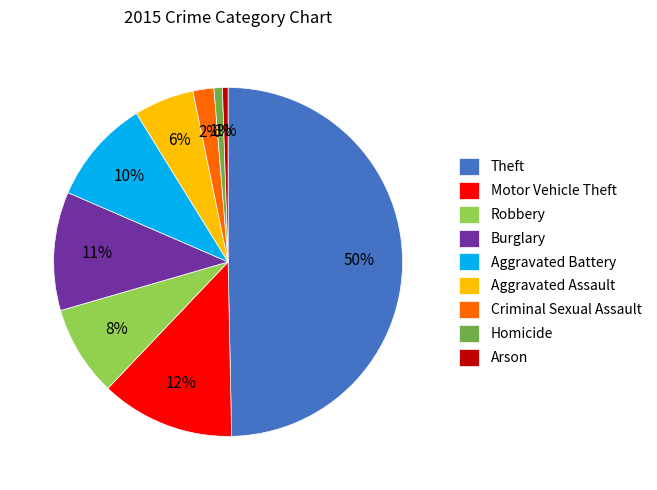

What percentage is the Aggravated Battery slice, to the nearest percent?

10%